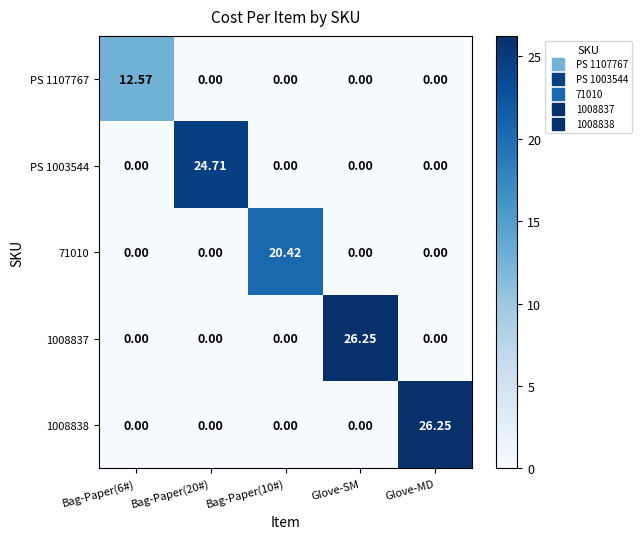

Is the value of 71010 at Bag-Paper(10#) greater than the value of PS 1003544 at Glove-SM?

Yes